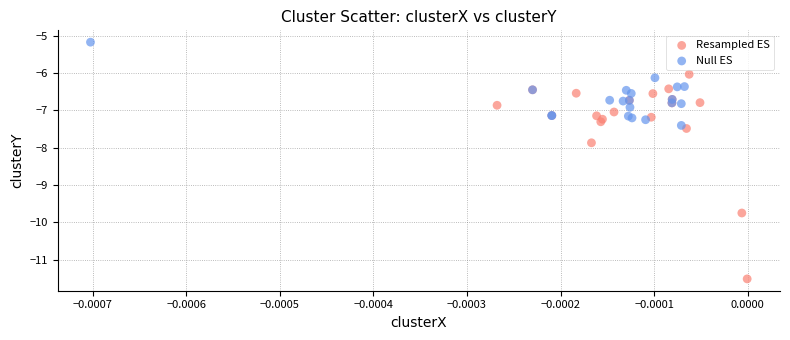

What are all the series names shown in the legend?

Resampled ES, Null ES